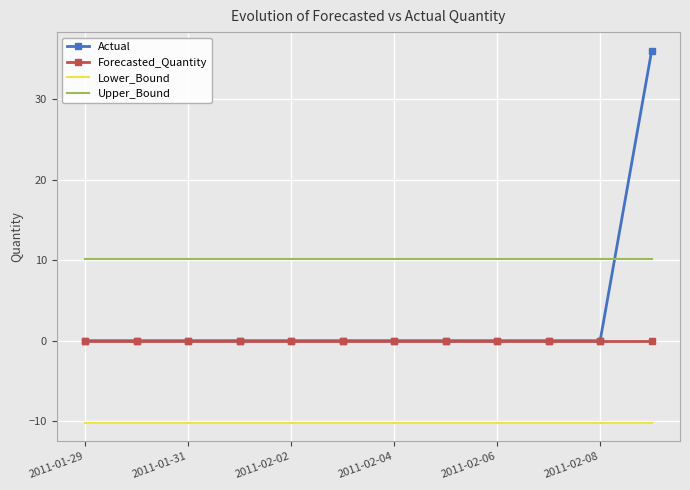

Rank the series by their maximum value, from highest to lowest.

Actual, Upper_Bound, Forecasted_Quantity, Lower_Bound